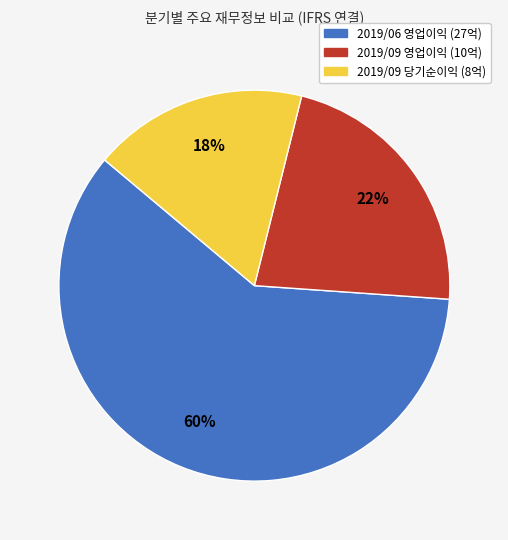

Do 2019/09 영업이익 and 2019/09 당기순이익 together represent more than half of the pie?

No